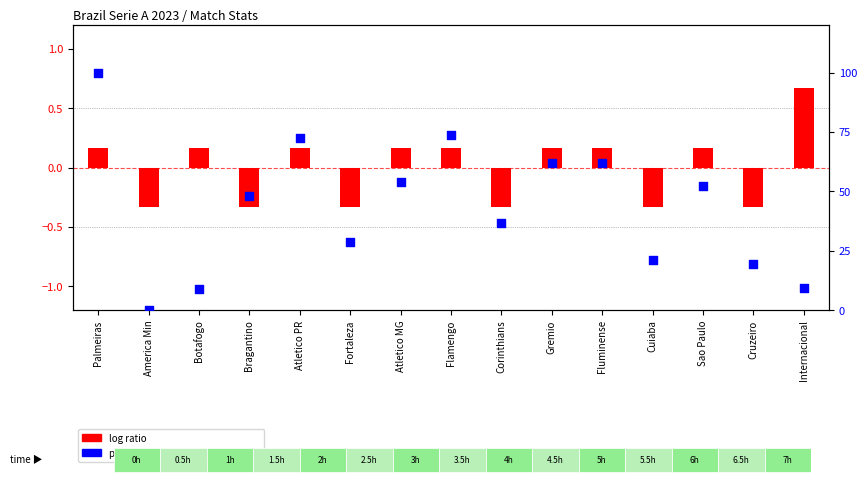

At how many categories does at least one series exceed 97?

1